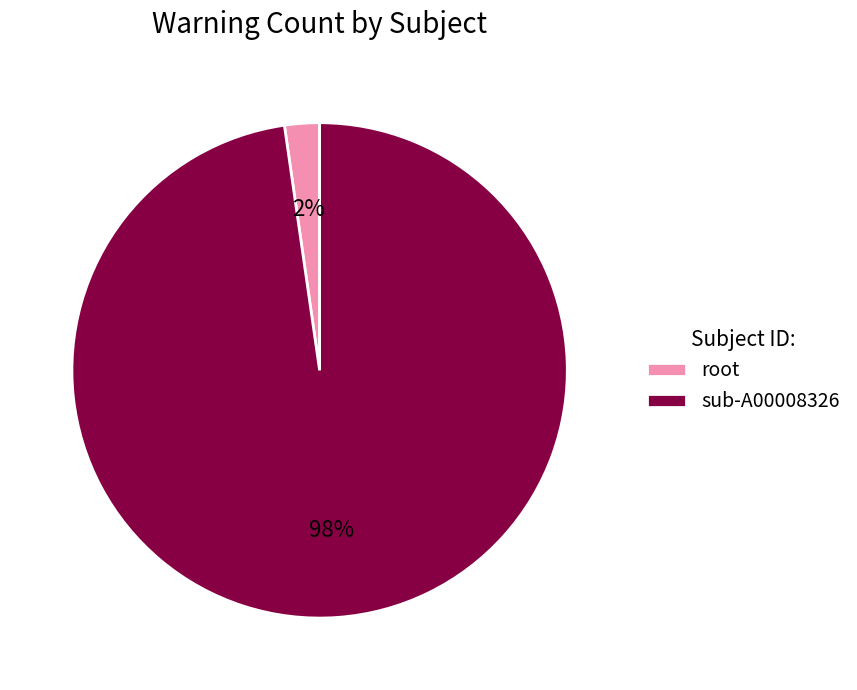

What is the largest slice in the pie chart?

sub-A00008326